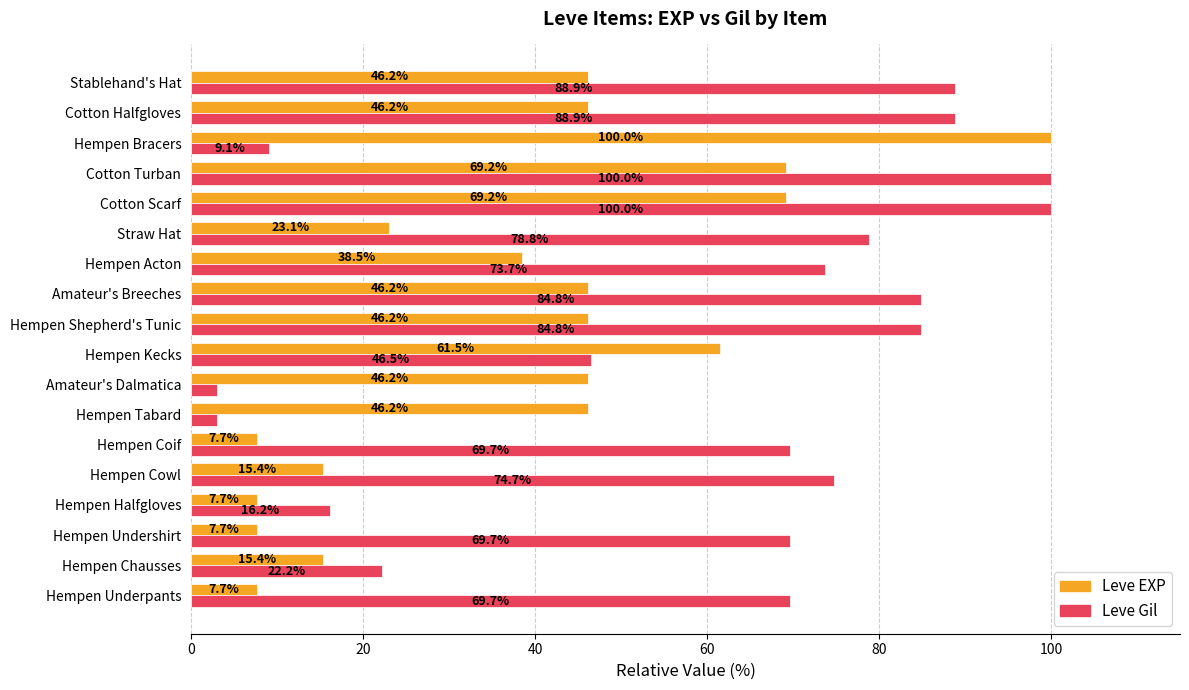

What is the sum of all Leve Gil values?

1083.8